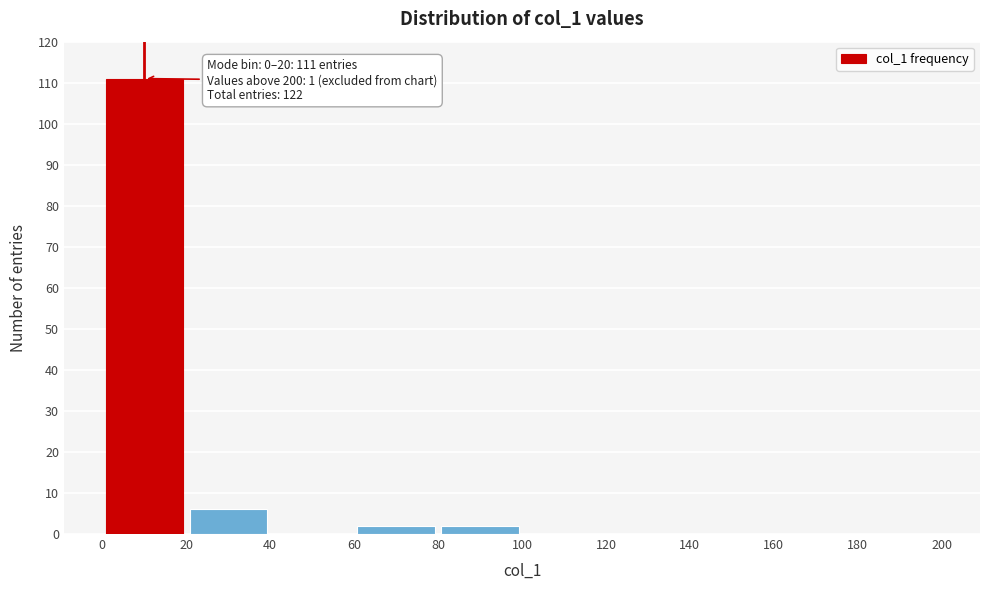

Which range on the x-axis has the tallest bar?

0 to 20